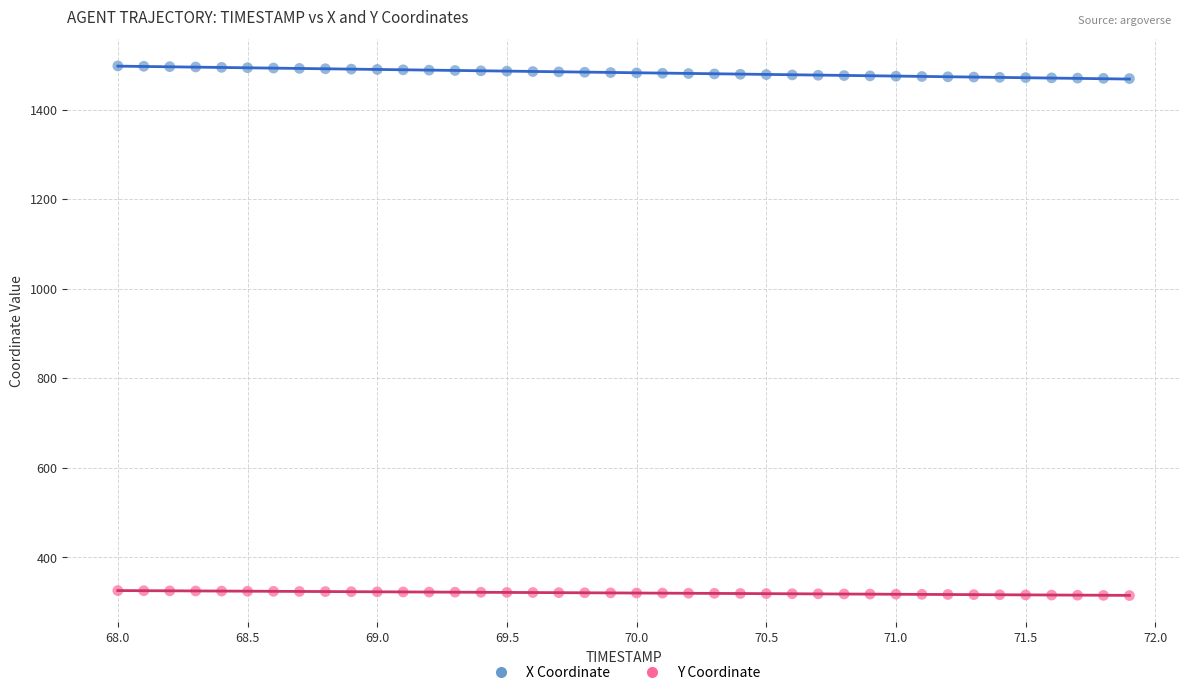

Across all data points, what is the range of X values (max minus min)?

3.9